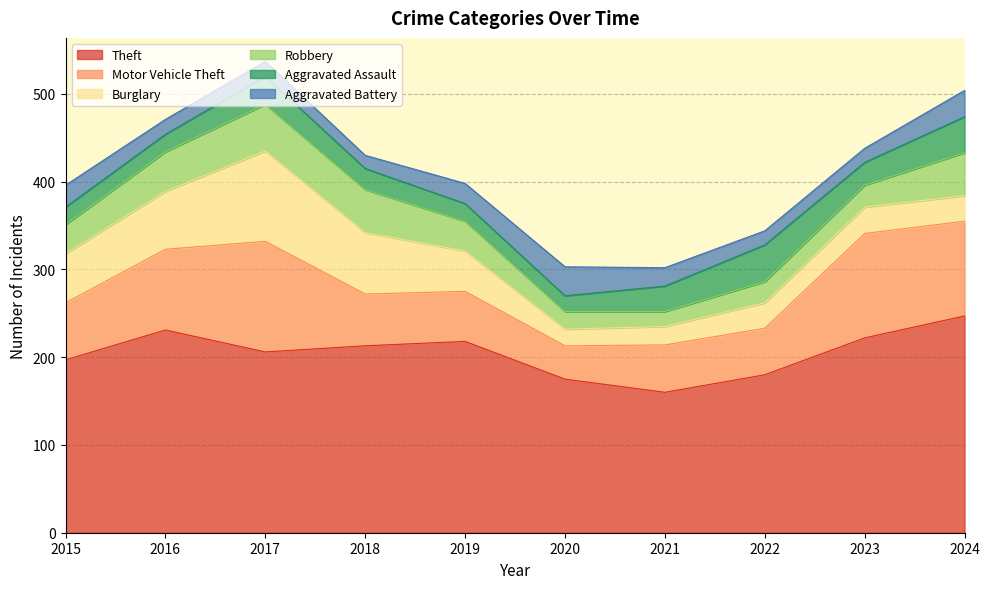

Between 2022 and 2023, which series saw the biggest shift?

Motor Vehicle Theft